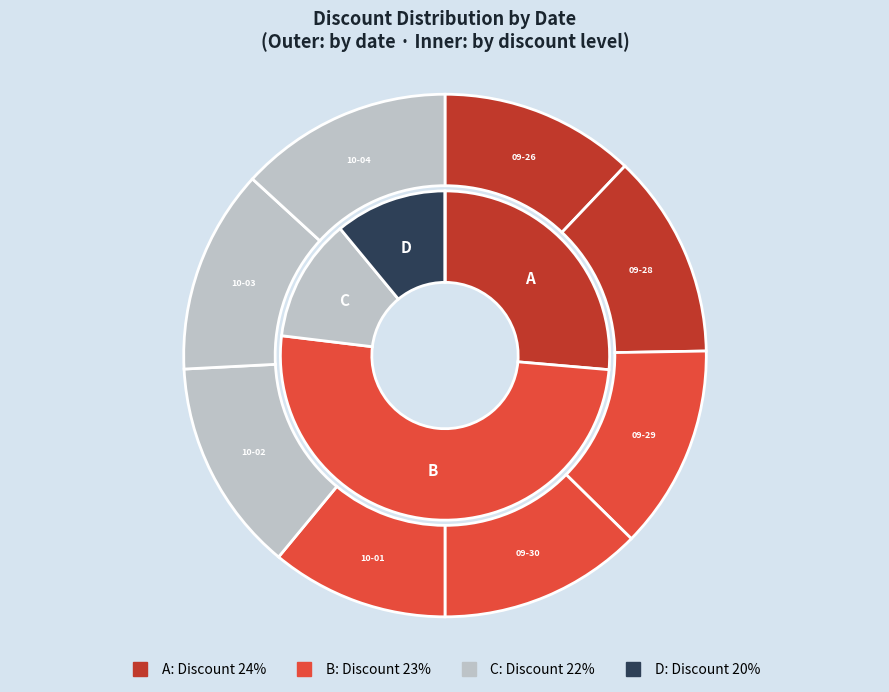

Is there a majority slice in this chart?

No